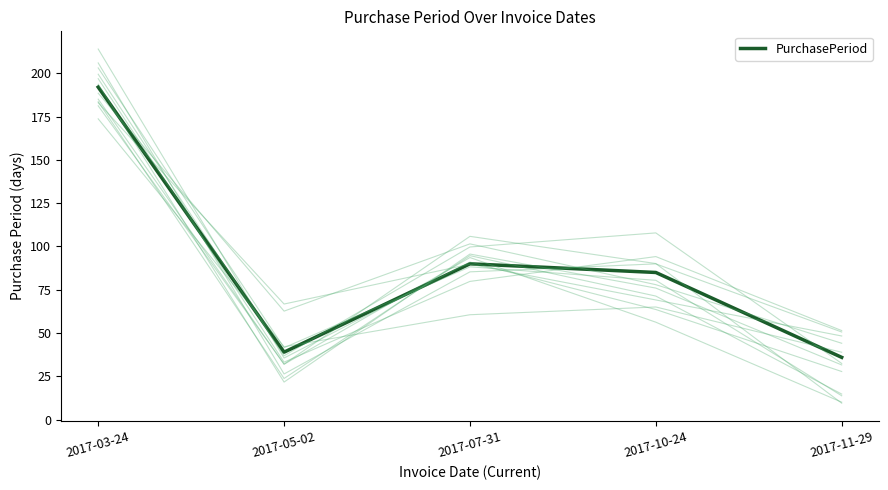

Reading right to left, list all the values displayed in this chart.

36	85	90	39	192